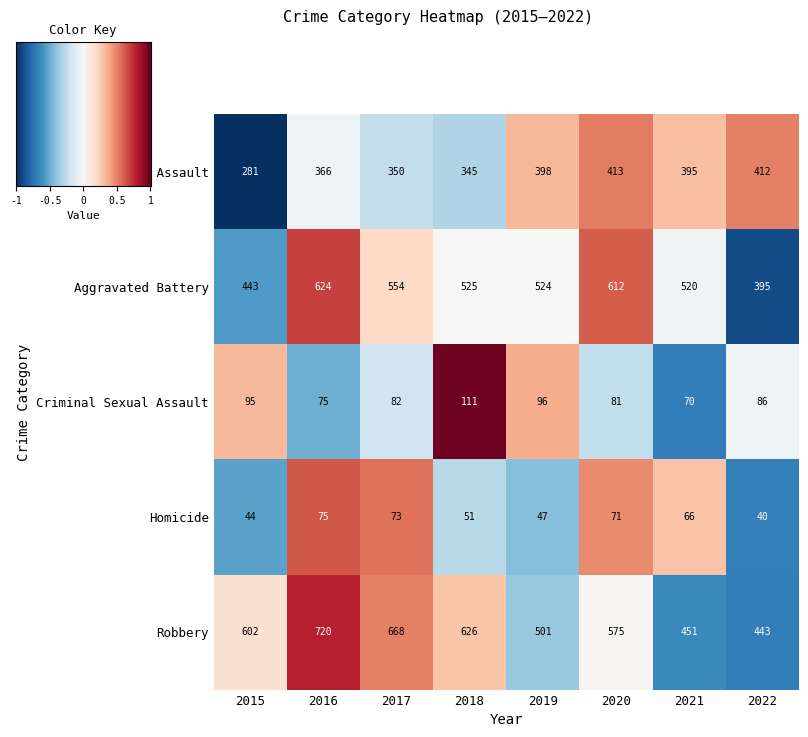

Count the number of data series in this chart.

5